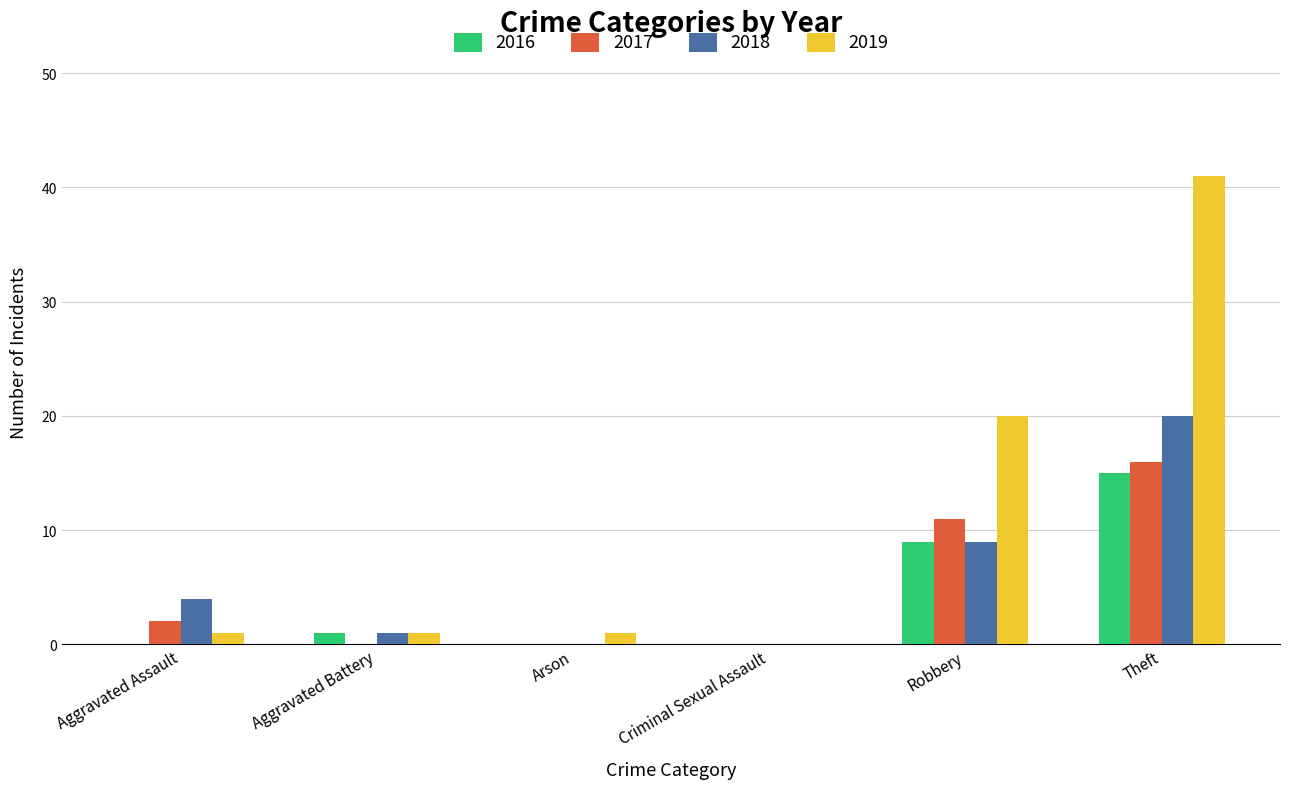

What is the sum of all 2017 values?

29